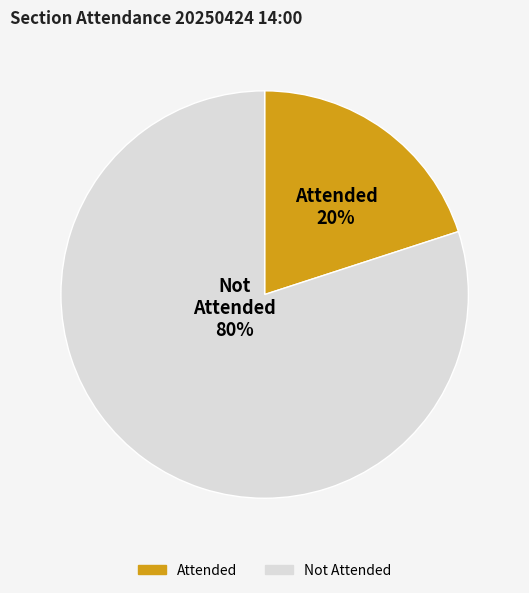

How many slices are in this pie chart?

2